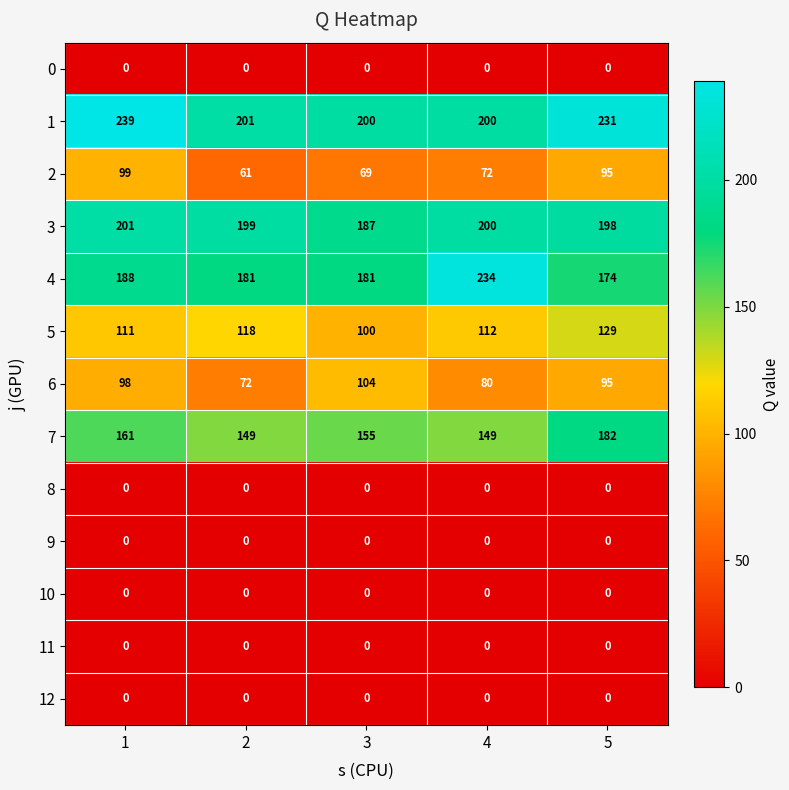

At how many categories does at least one series exceed 43?

5